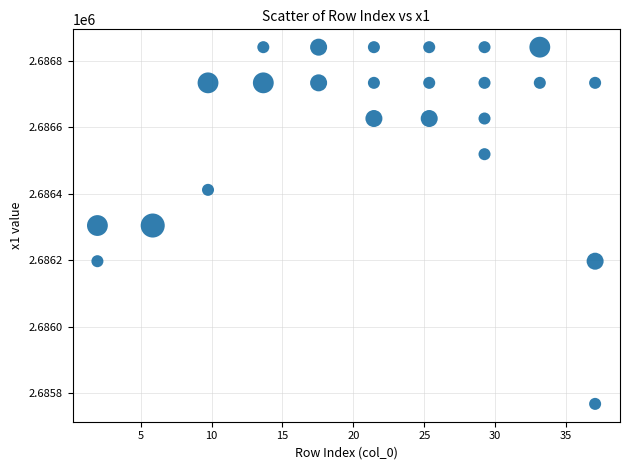

What is the range of X values (max minus min)?

35.1